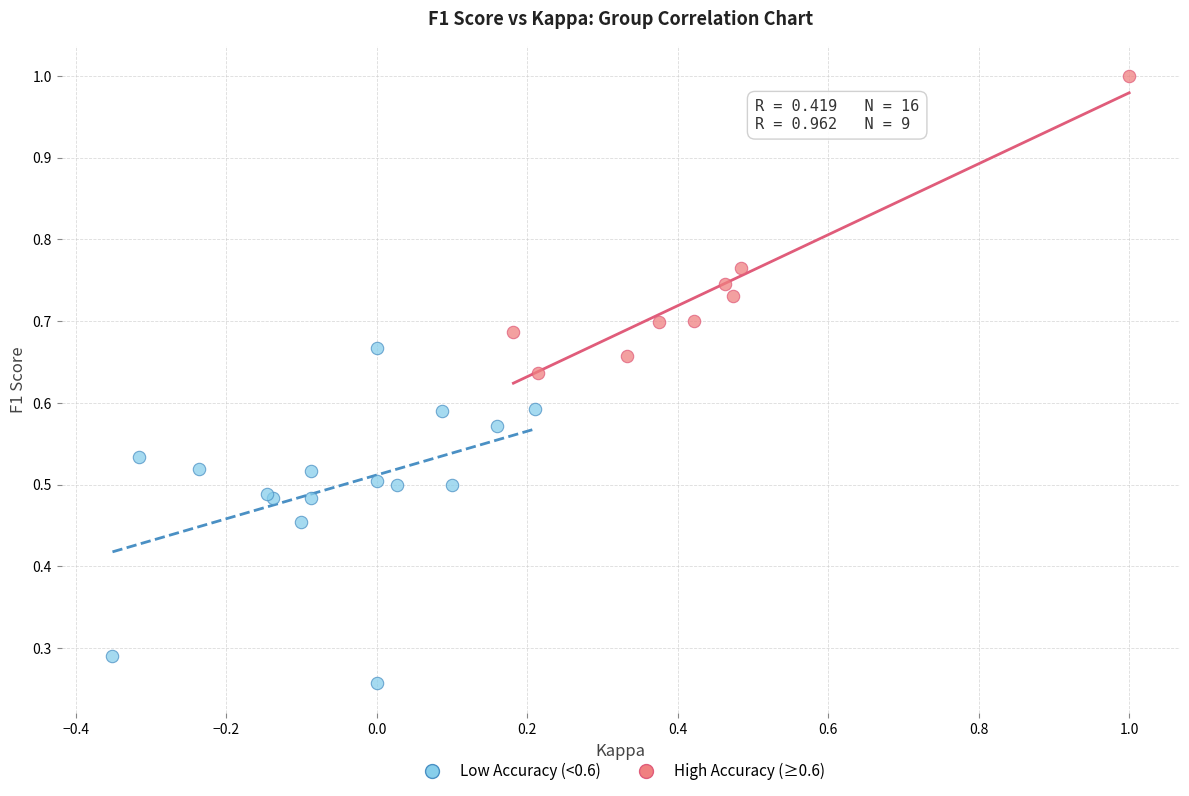

Which series contains the lowest Y value?

Low Accuracy (<0.6)